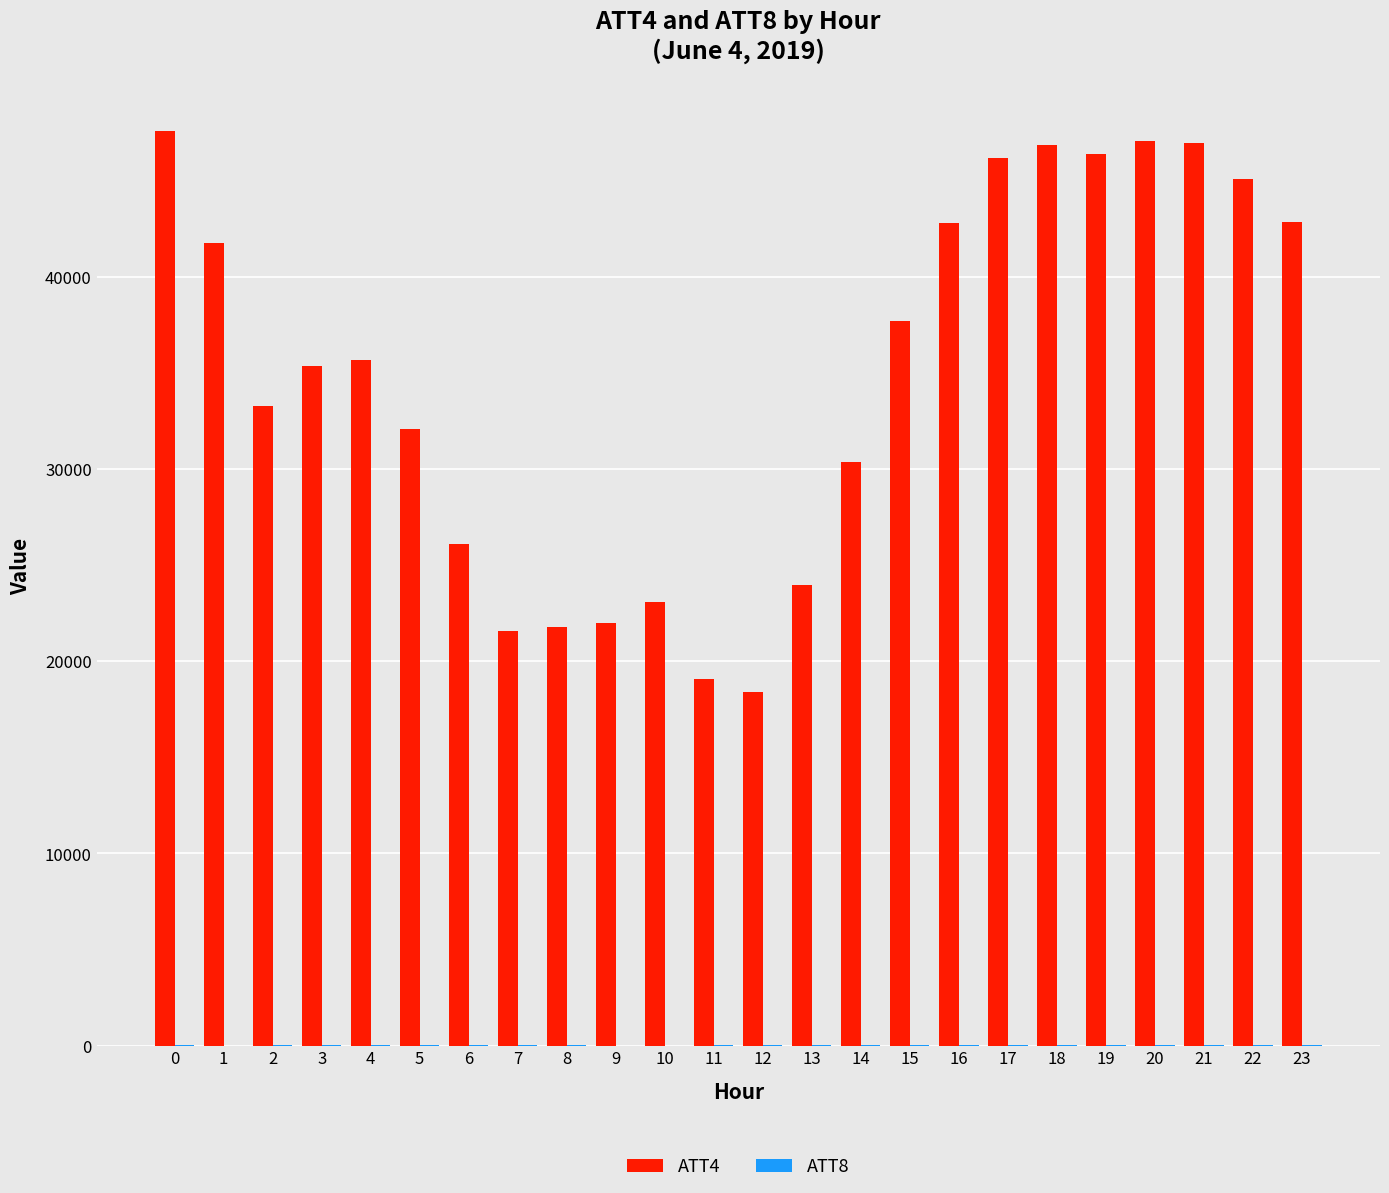

What is the greatest value displayed?

47600.0